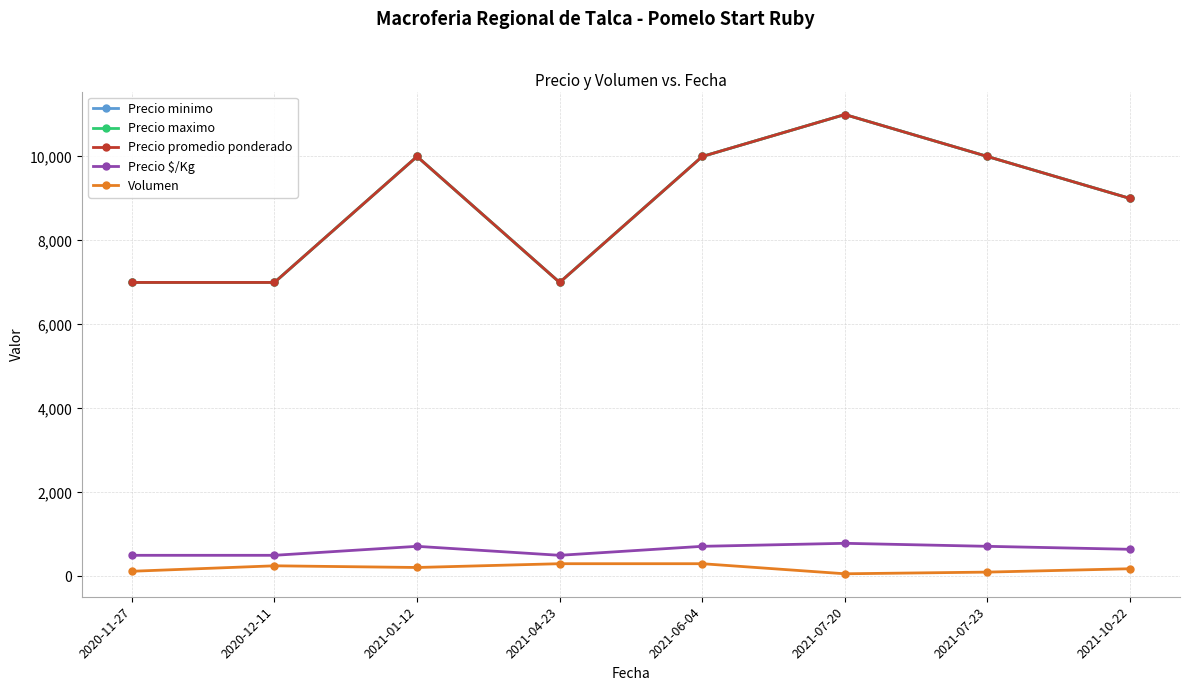

Reading left to right, transcribe all the data shown in this chart.

Precio minimo: 7000	7000	10000	7000	10000	11000	10000	9000
Precio maximo: 7000	7000	10000	7000	10000	11000	10000	9000
Precio promedio ponderado: 7000	7000	10000	7000	10000	11000	10000	9000
Precio $/Kg: 500	500	714	500	714	786	714	643
Volumen: 120	250	210	300	300	60	100	180